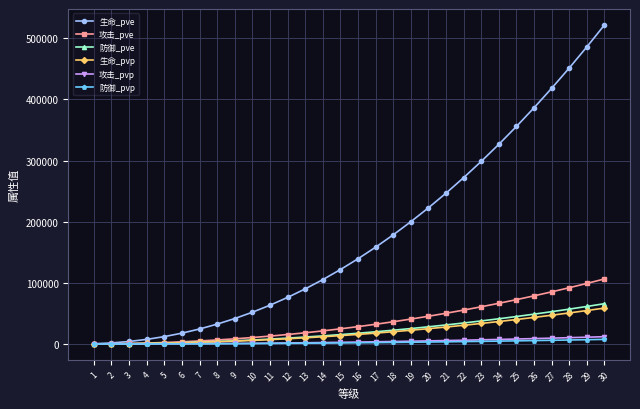

Which series has the widest spread of values?

生命_pve